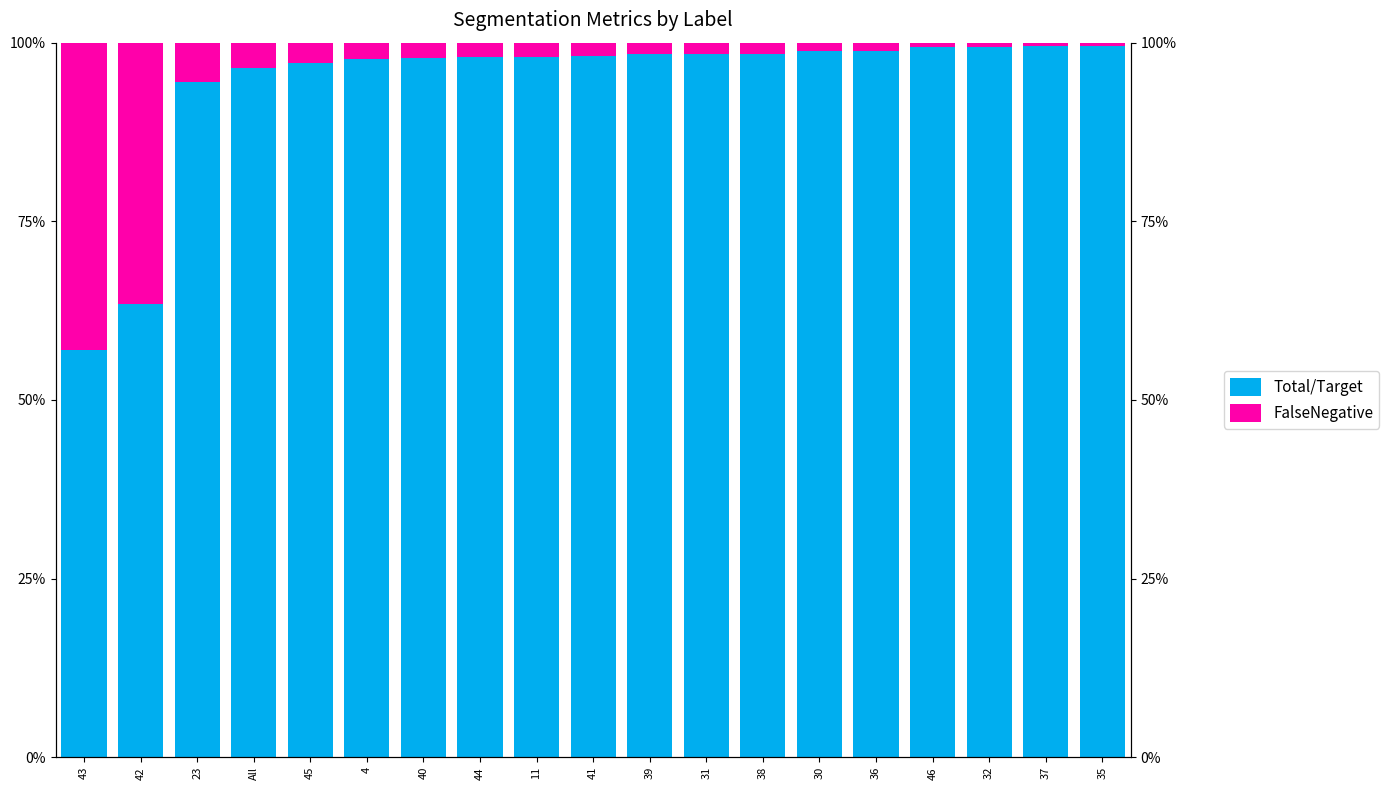

What are all the series names shown in the legend?

Total/Target, FalseNegative